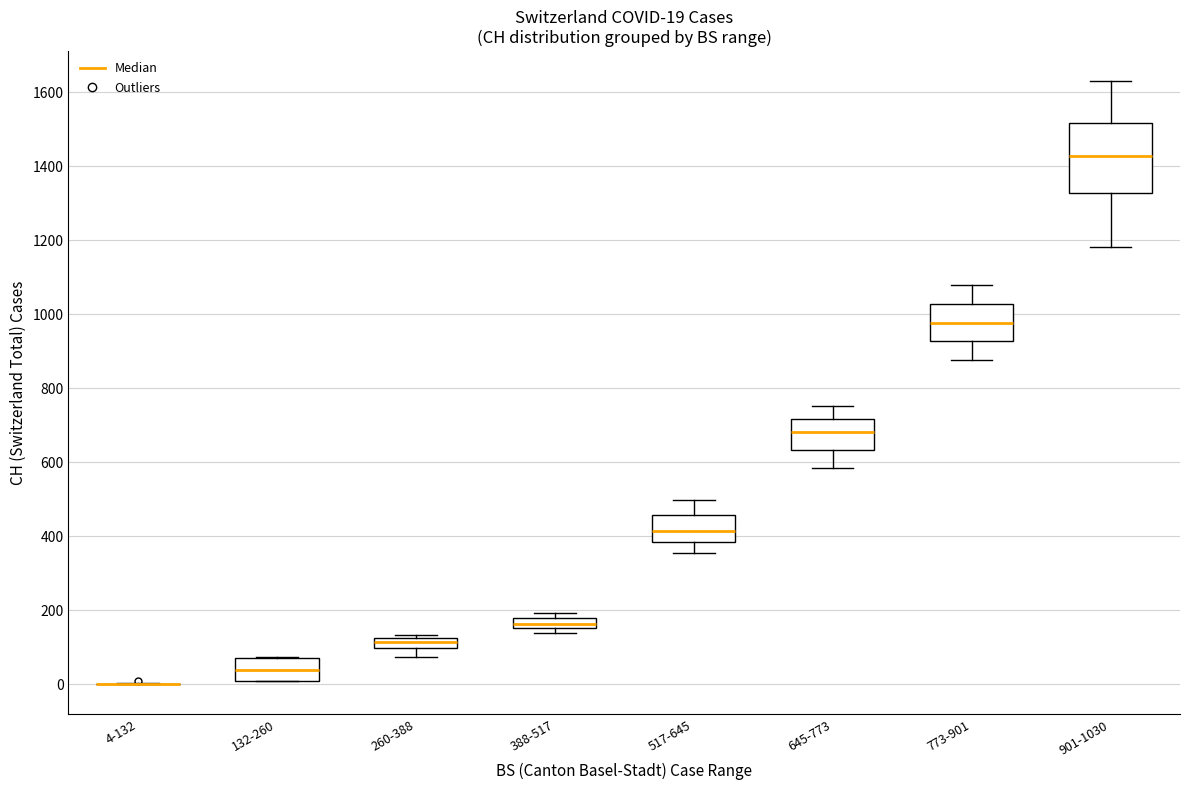

Comparing the boxes themselves (not the whiskers), which one is the tallest?

901-1030